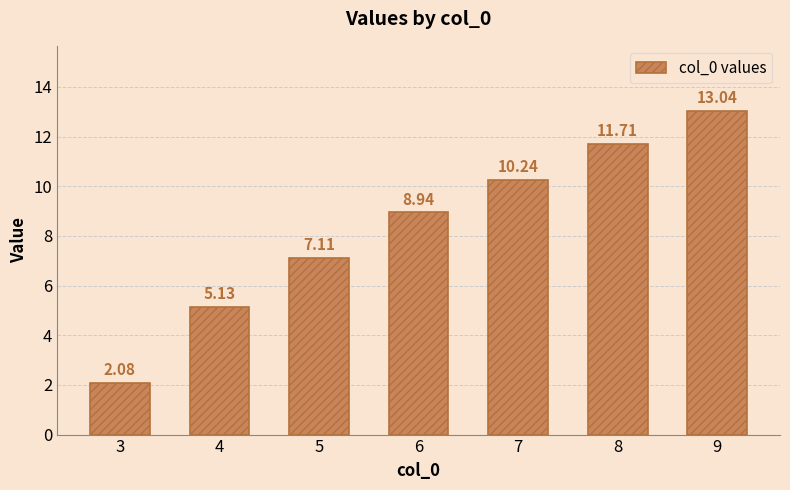

Does the chart contain any negative values?

No